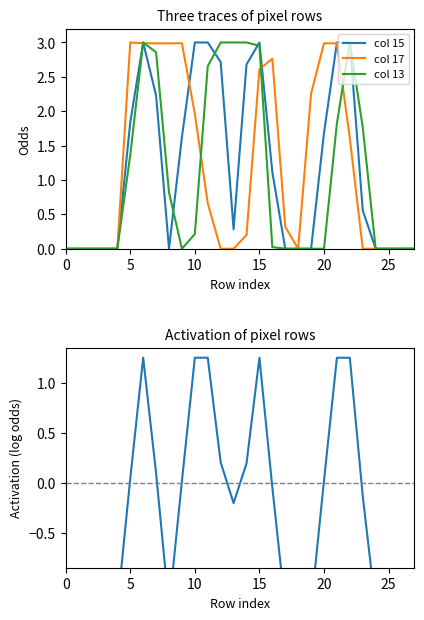

The value of col 15 at 15 is 0.9. True or false?

False